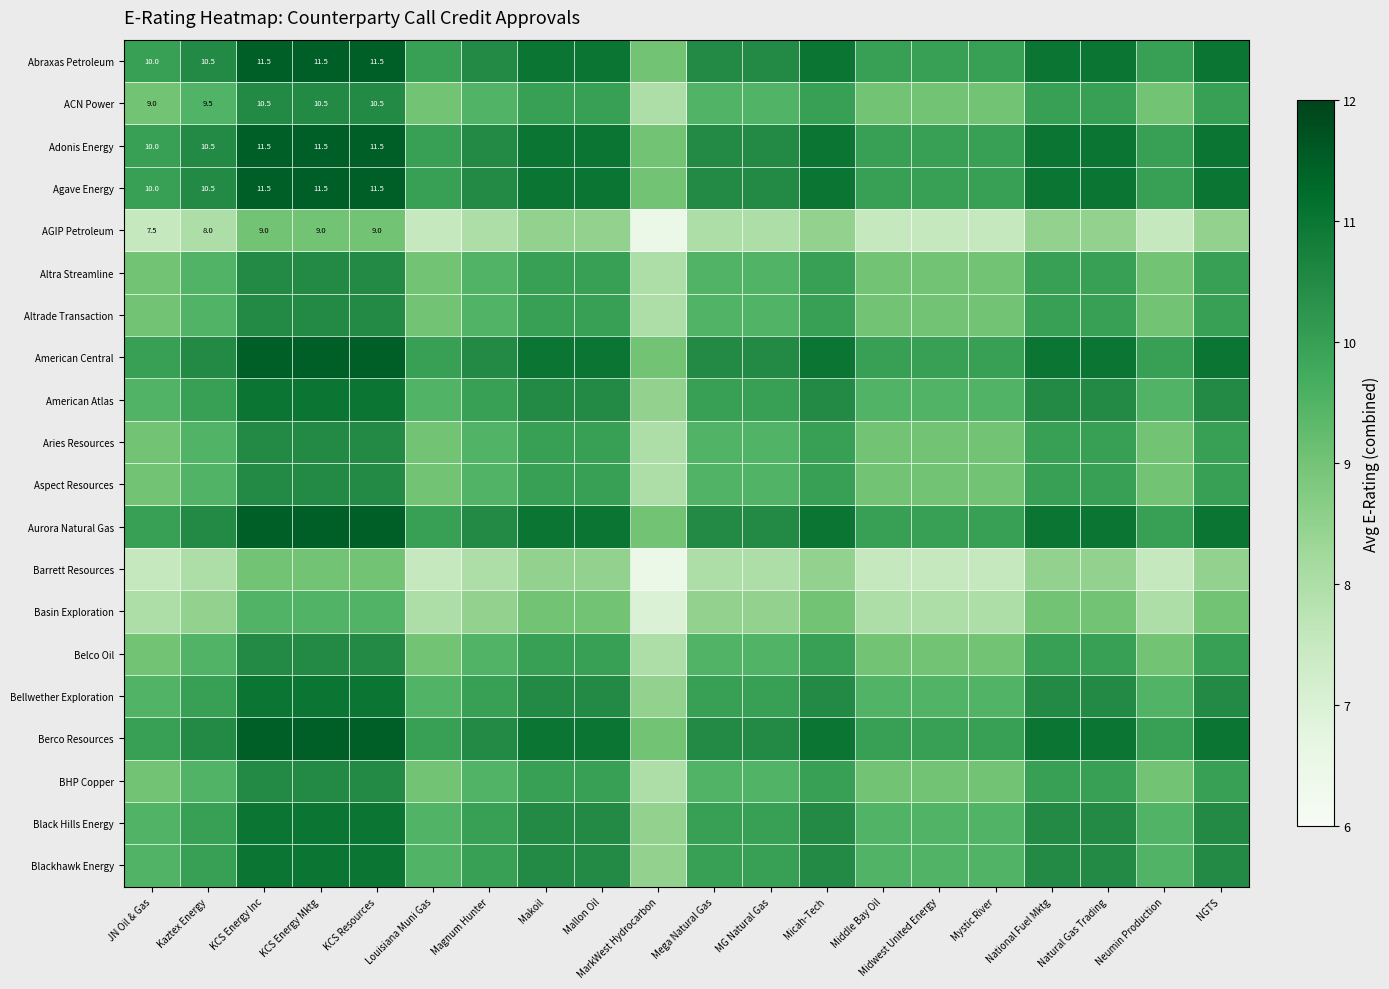

Which label corresponds to the smallest value in the chart?

MarkWest Hydrocarbon